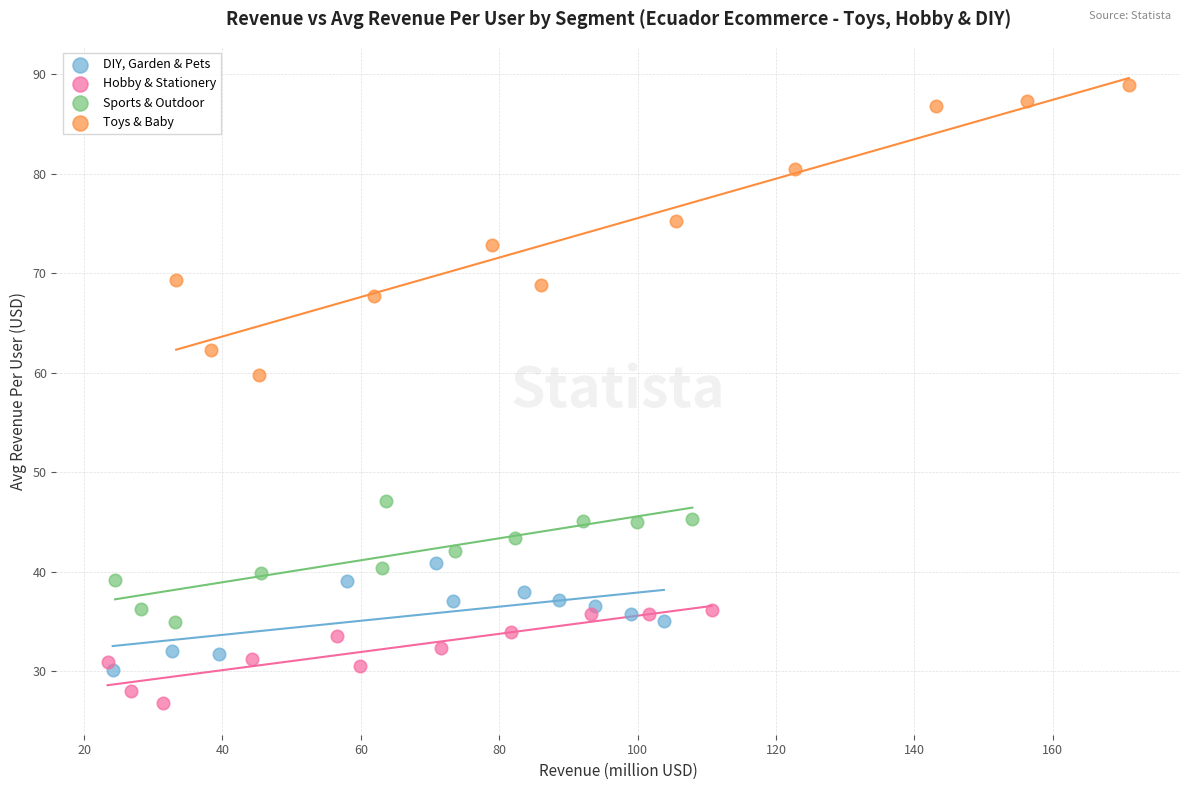

Which series has the widest spread of Y values?

Toys & Baby